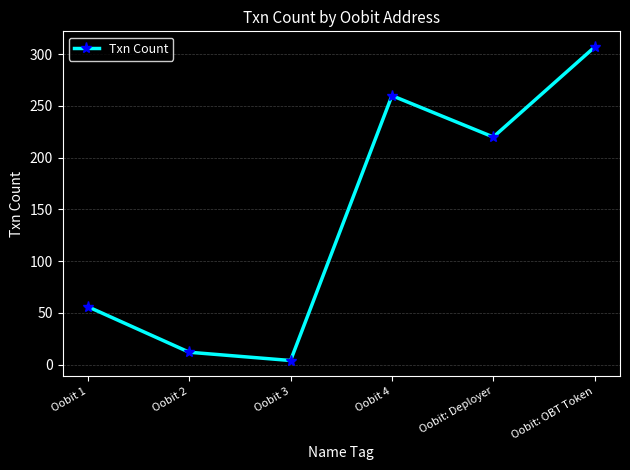

True or false: the data shows 307 at Oobit: OBT Token.

True